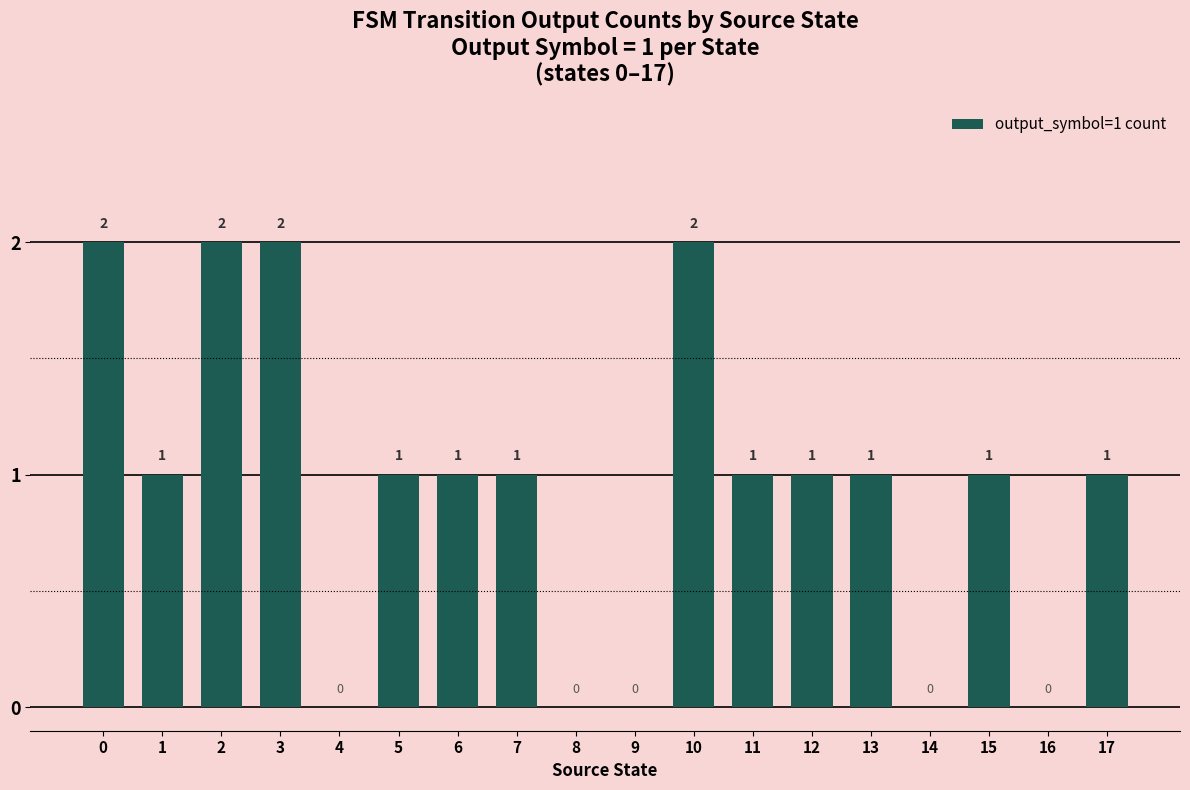

Between 6 and 16, which is larger?

6